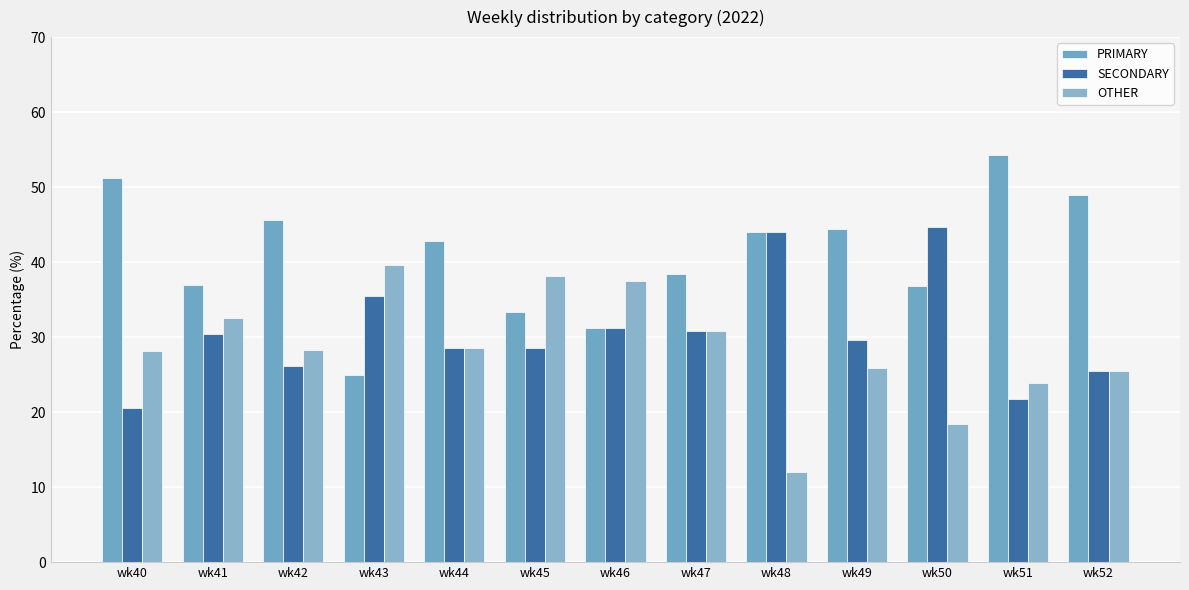

What is the approximate value of OTHER at wk46?

37.5